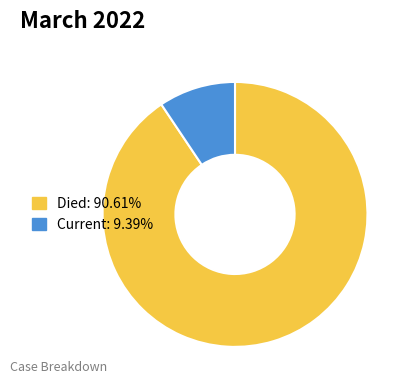

Is the sum of Current: 9.39% and Died: 90.61% greater than half?

Yes